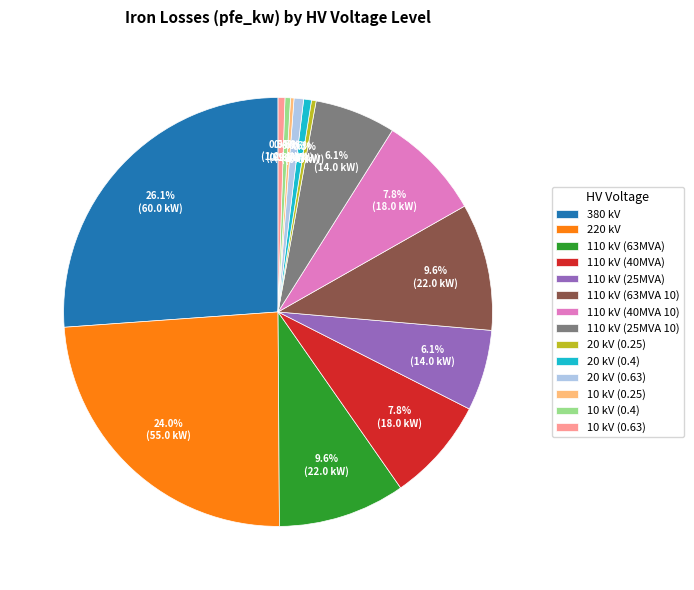

Which category has the biggest portion of the pie?

380 kV